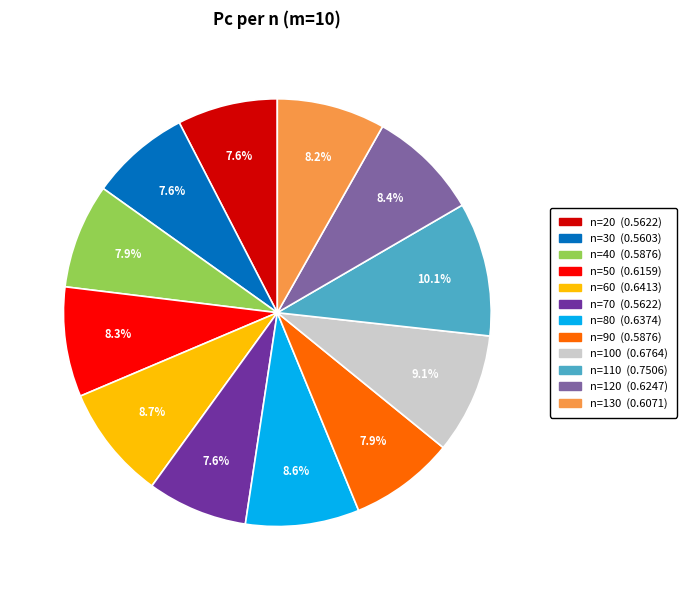

To the nearest percent, what is the difference between the largest and smallest slice percentages?

3%